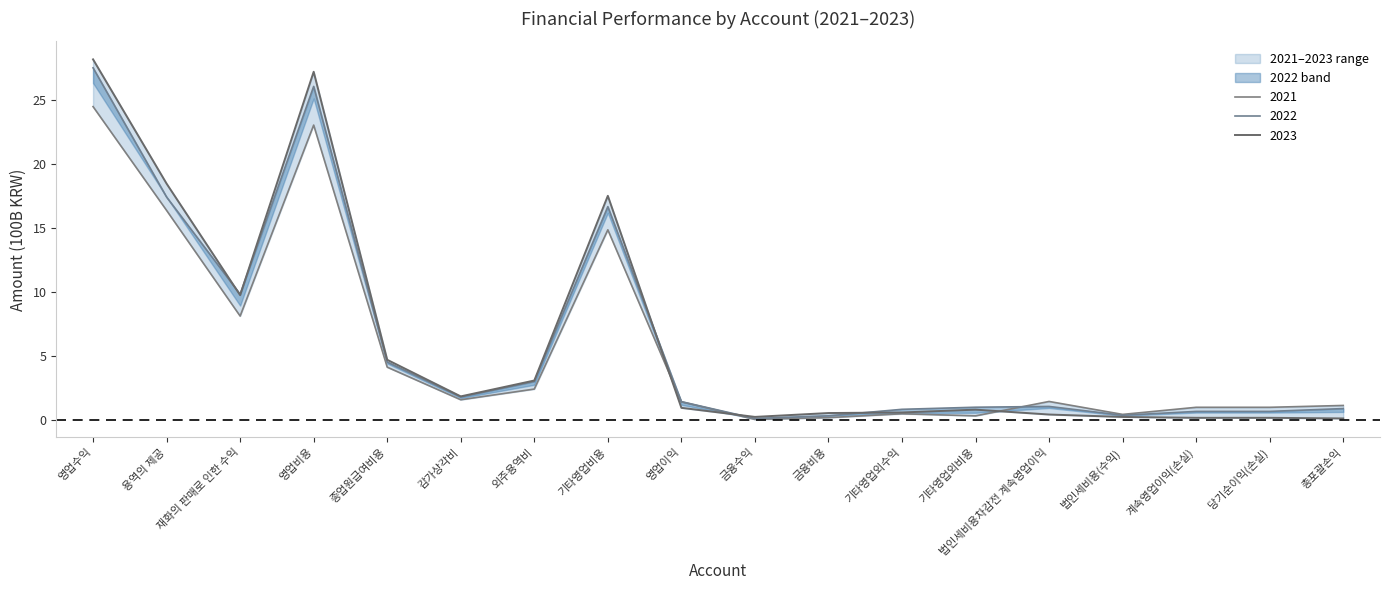

Reading left to right, list all the values displayed in this chart.

2021: 24.5	16.4	8.1	23.1	4.1	1.6	2.4	14.9	1.4	0.1	0.2	0.5	0.3	1.5	0.5	1.0	1.0	1.2
2022: 27.5	17.4	9.8	26.1	4.5	1.8	3.0	16.7	1.5	0.1	0.3	0.9	1.0	1.1	0.4	0.7	0.7	0.9
2023: 28.2	18.5	9.8	27.2	4.7	1.9	3.1	17.5	1.0	0.3	0.6	0.6	0.8	0.4	0.3	0.2	0.2	0.1